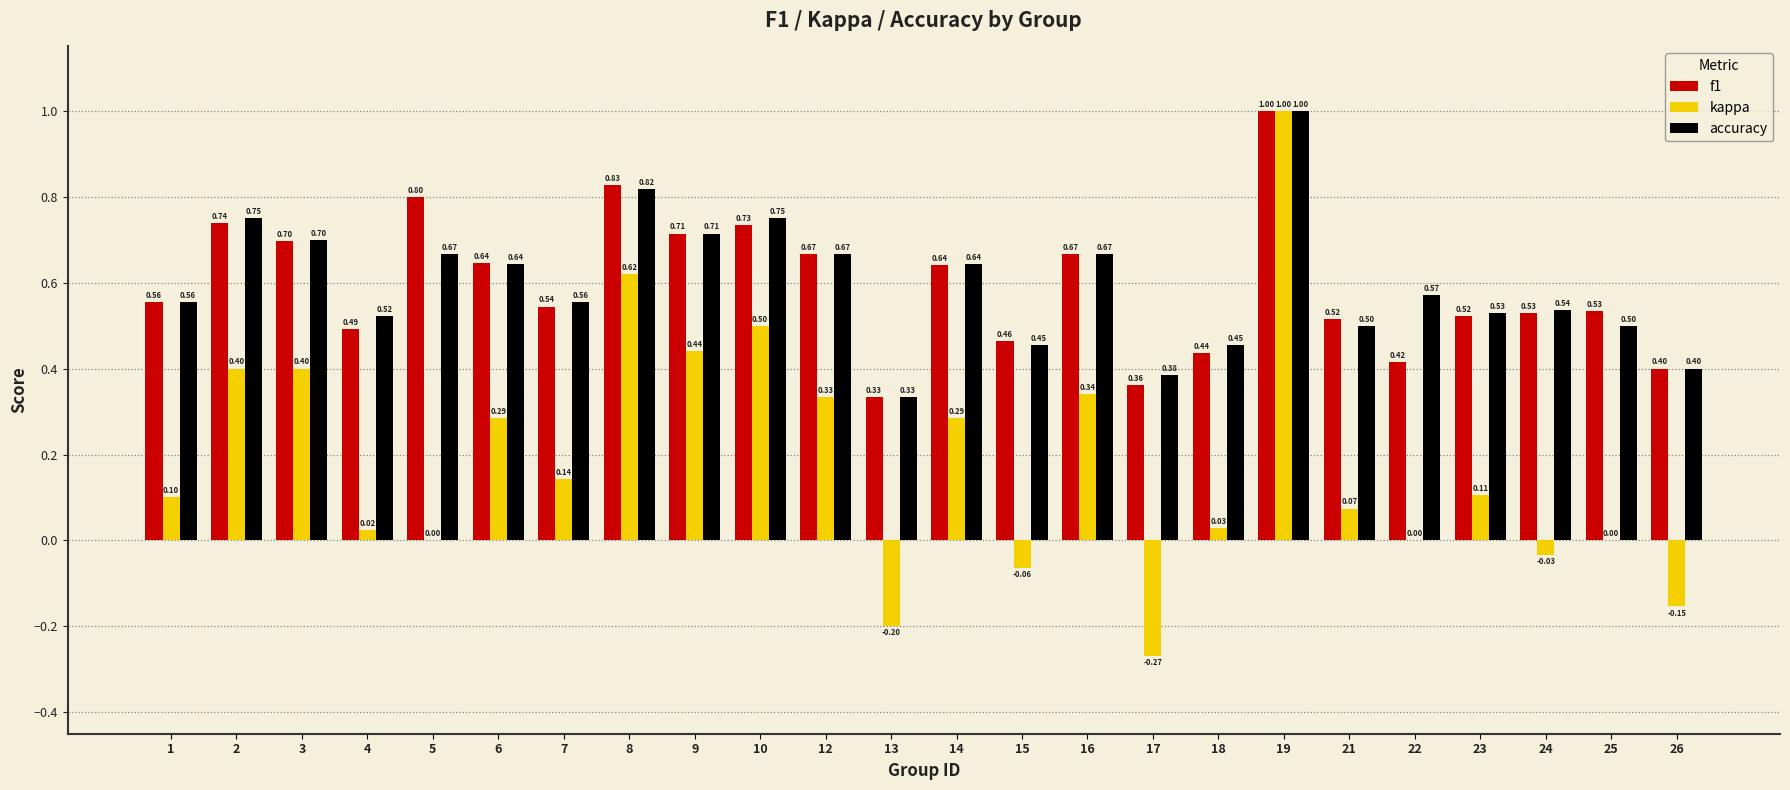

Between 12 and 24, which series saw the biggest shift?

kappa